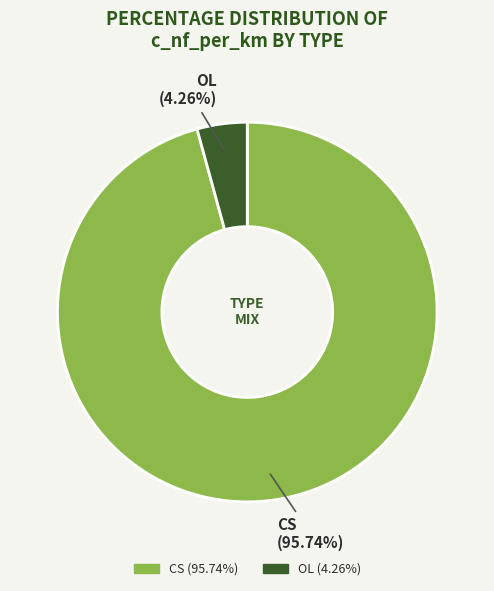

Does any single category account for the majority?

Yes